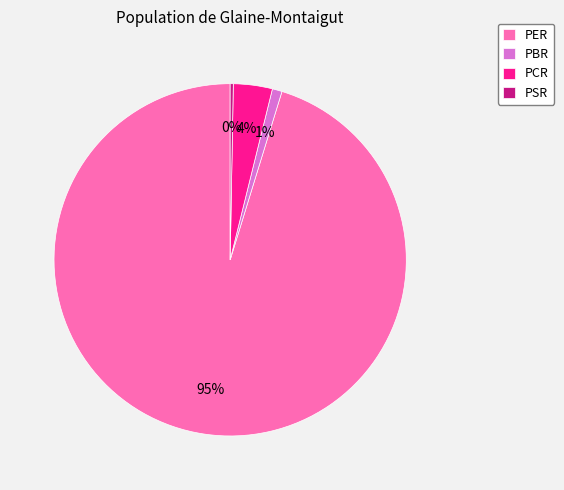

Is the sum of PCR and PBR greater than half?

No